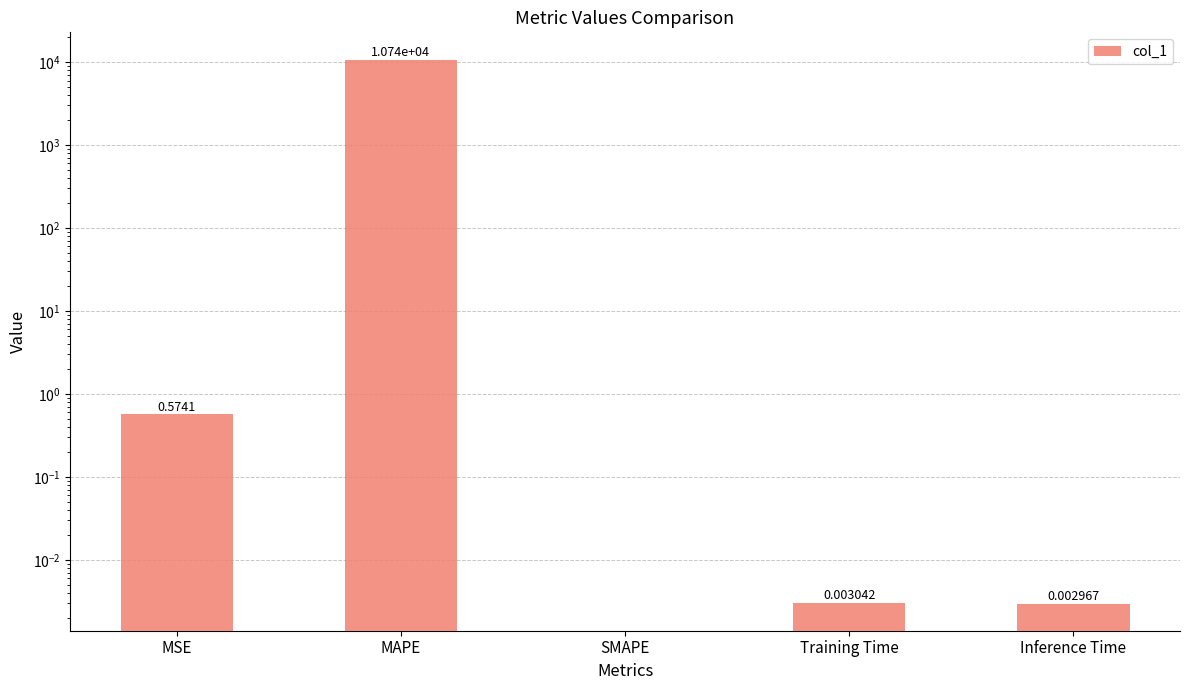

How many bars are there in total?

5